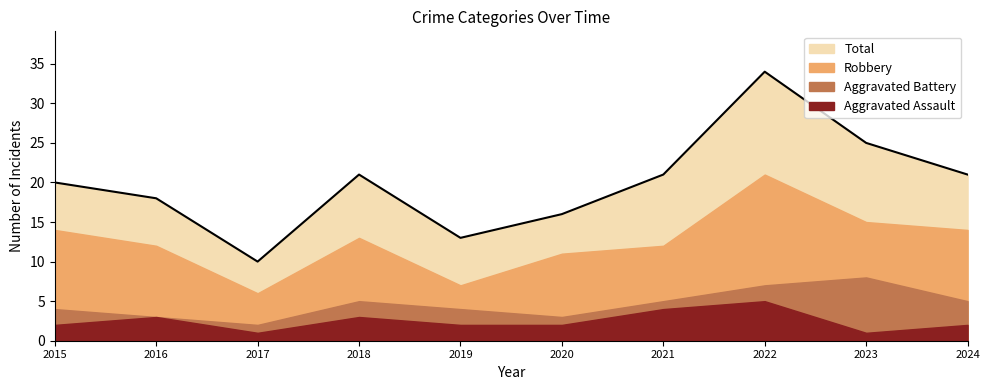

How many Aggravated Battery values are between 3 and 5?

7